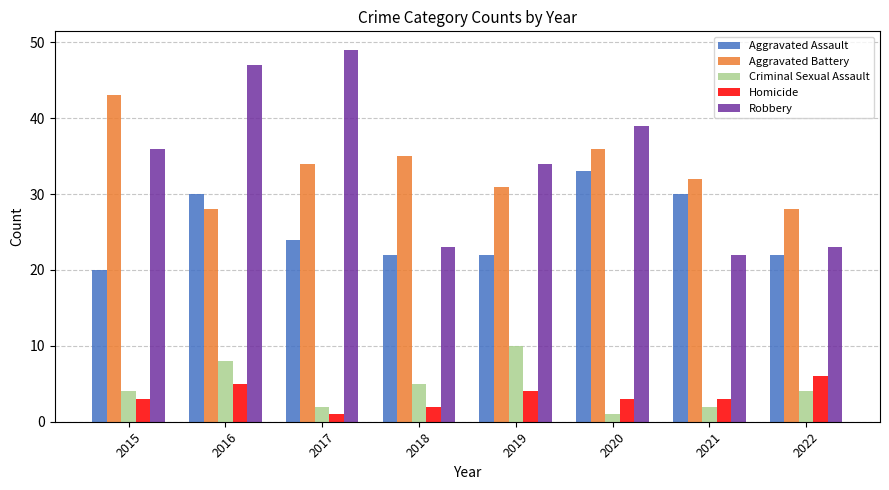

What is the value of the Aggravated Battery bar at the 3rd from the left?

34